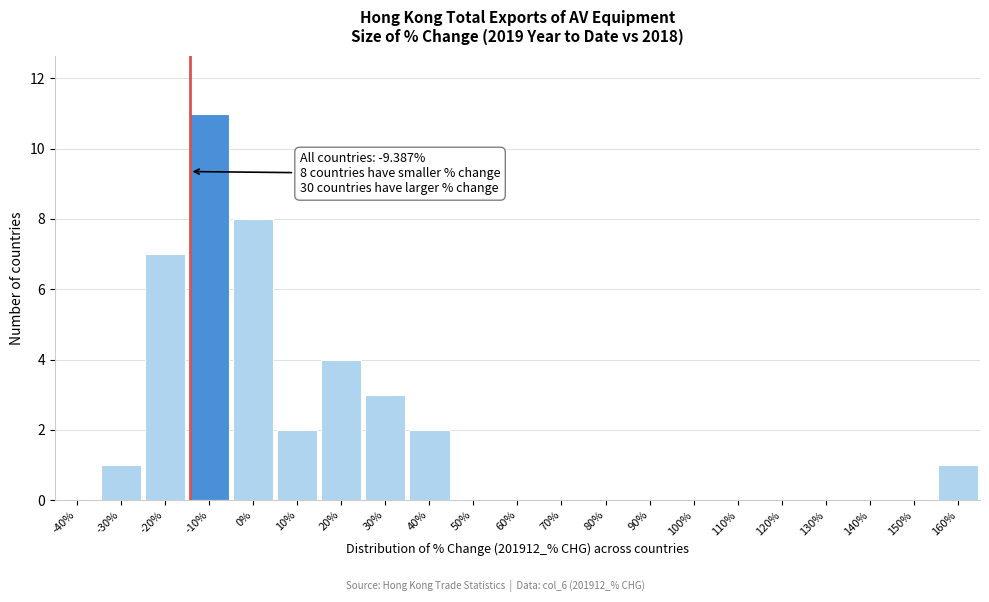

Reading left to right, extract all data points from this chart.

-40%=0	-30%=1	-20%=7	-10%=11	0%=8	10%=2	20%=4	30%=3	40%=2	50%=0	60%=0	70%=0	80%=0	90%=0	100%=0	110%=0	120%=0	130%=0	140%=0	150%=0	160%=1